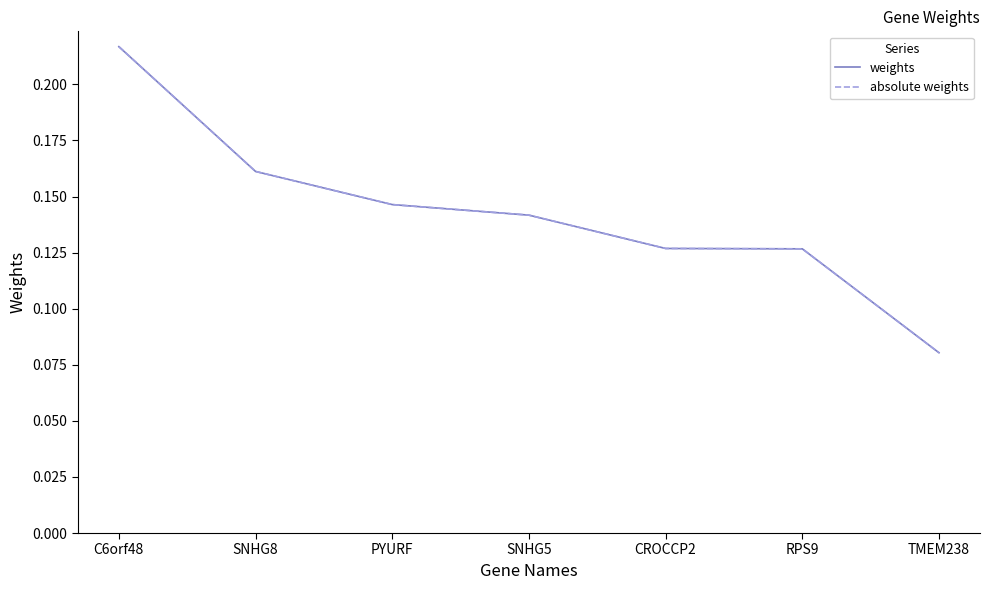

Rank the series by their maximum value, from highest to lowest.

weights, absolute weights